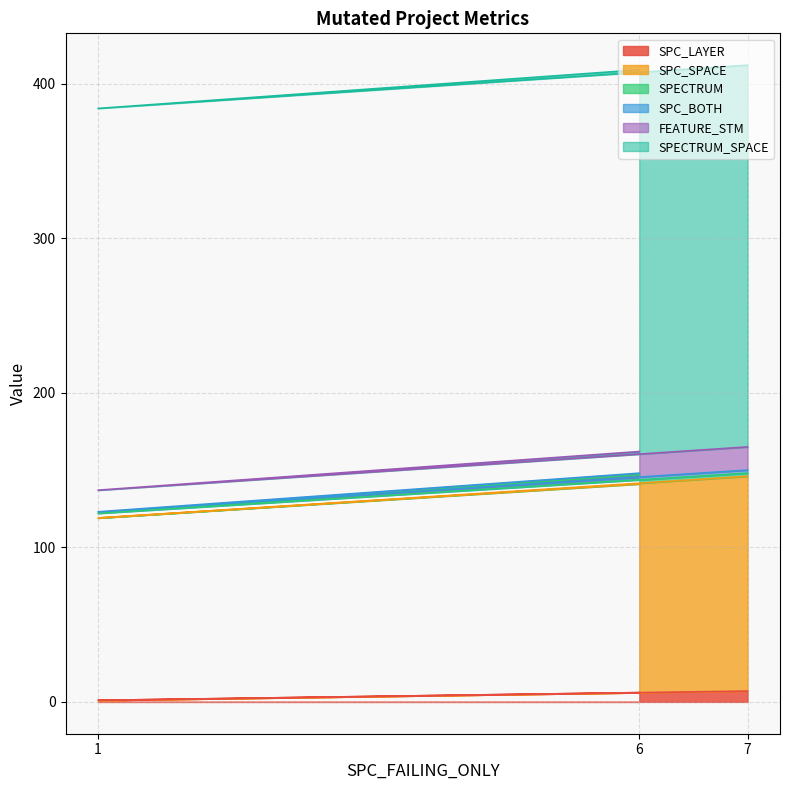

What is the sum of all SPC_LAYER values?

14